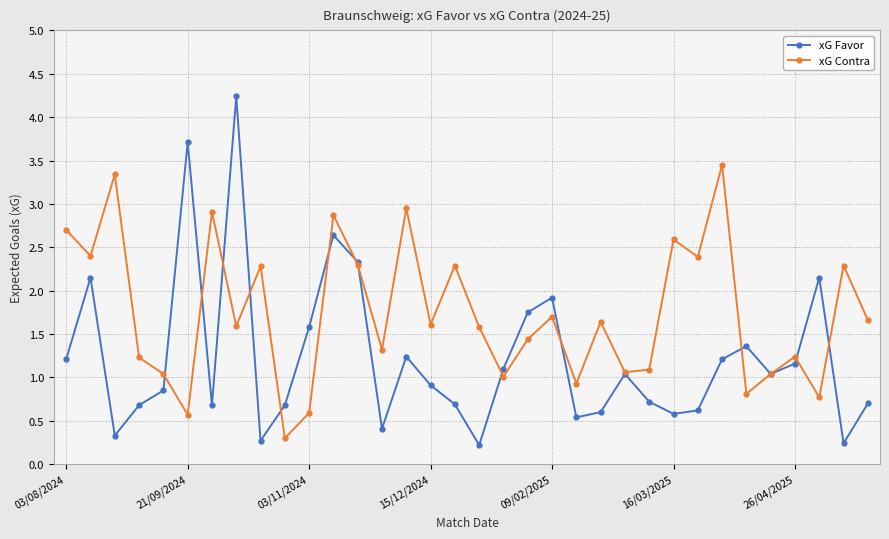

What is the value of the xG Contra point at the 23rd from the left?

1.6